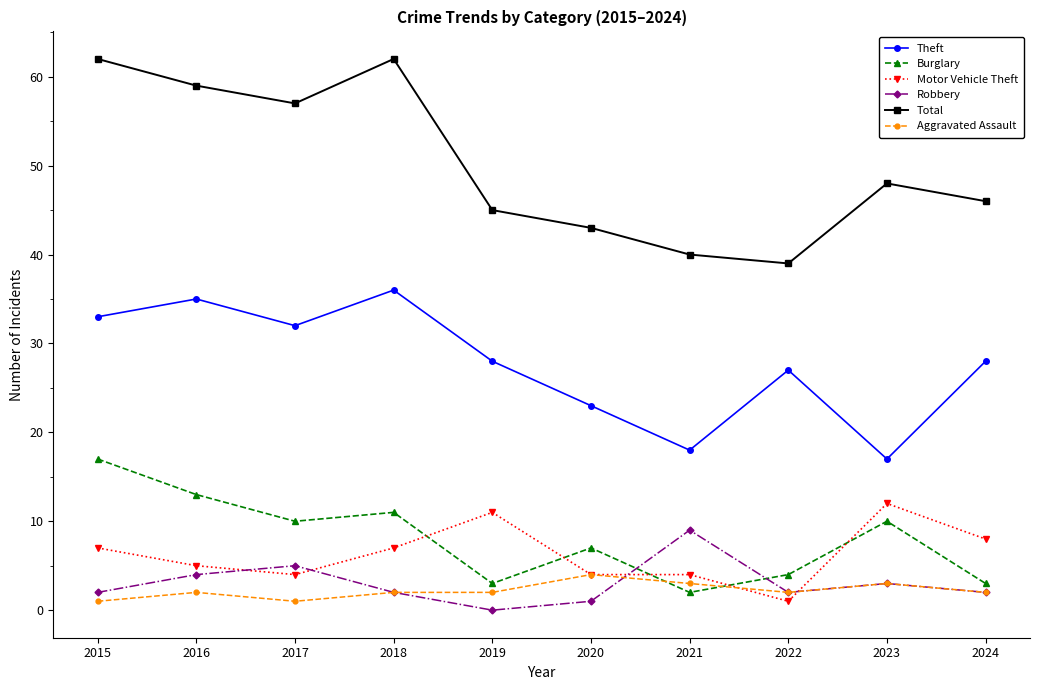

True or false: Total has a value of 66 at 2022.

False